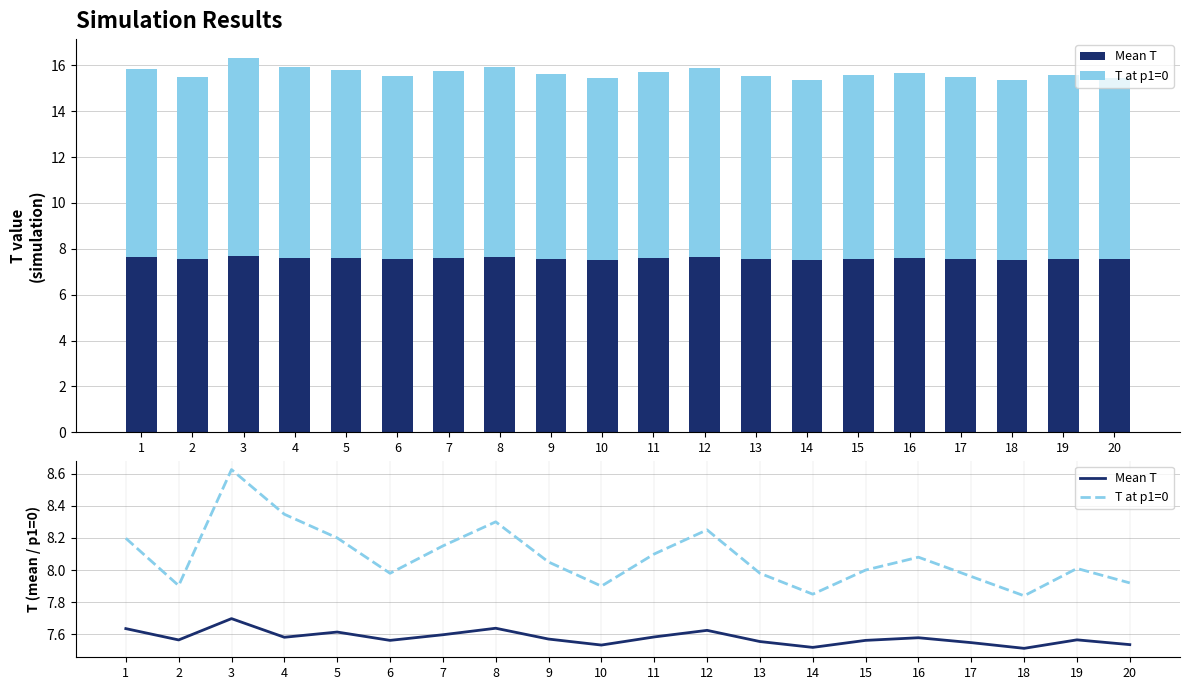

Which series has the widest spread of values?

T at p1=0